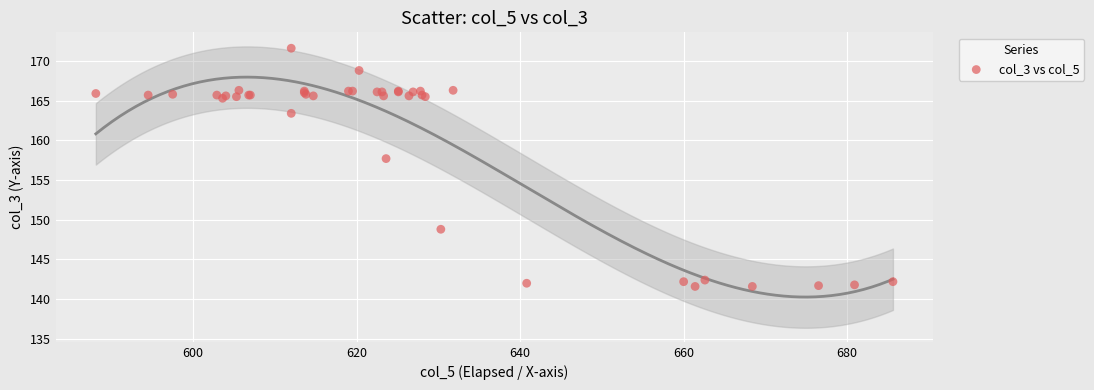

What Y value in the scatter plot is closest to 156?

157.7